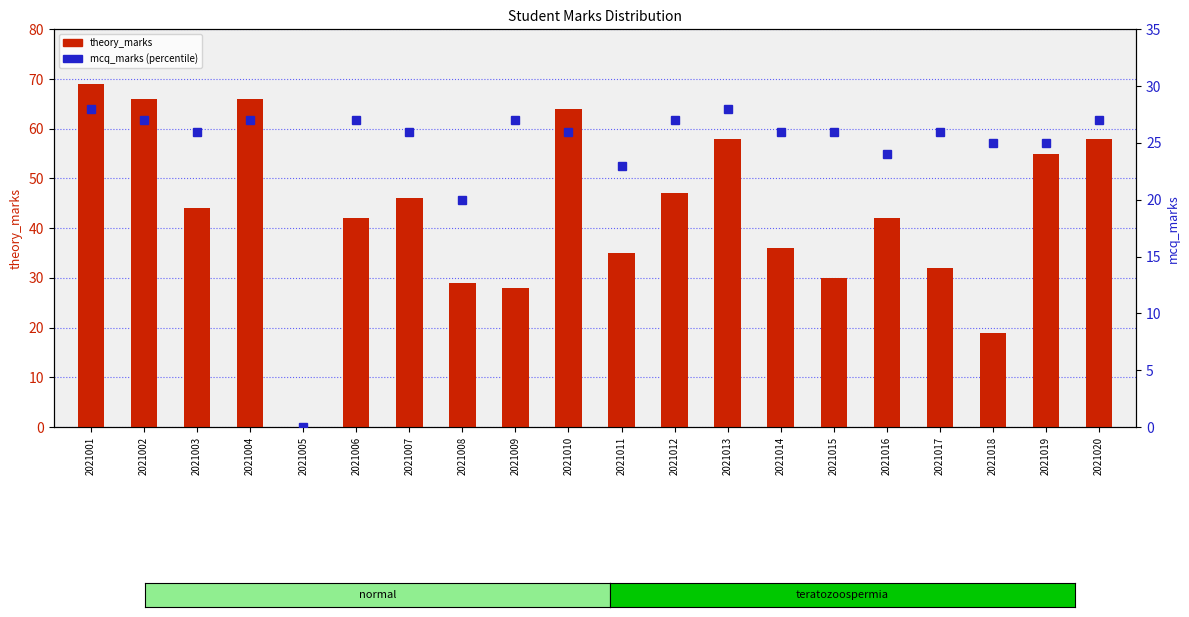

What is the approximate value of mcq_marks at 2021008?

20